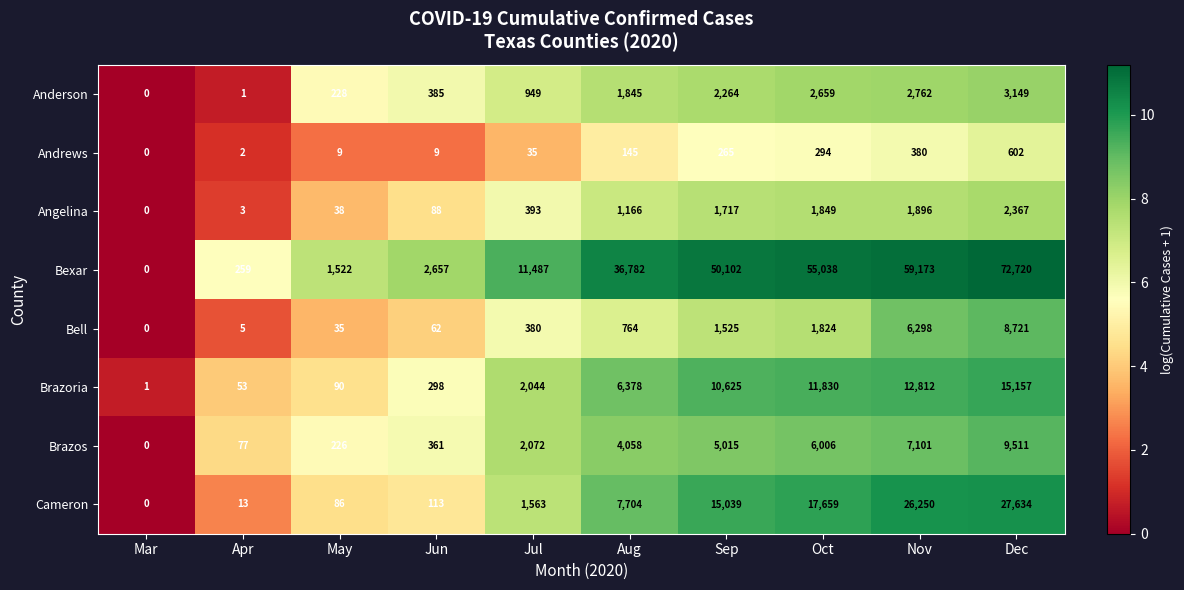

Rank the series by their maximum value, from highest to lowest.

Bexar, Cameron, Brazoria, Brazos, Bell, Anderson, Angelina, Andrews